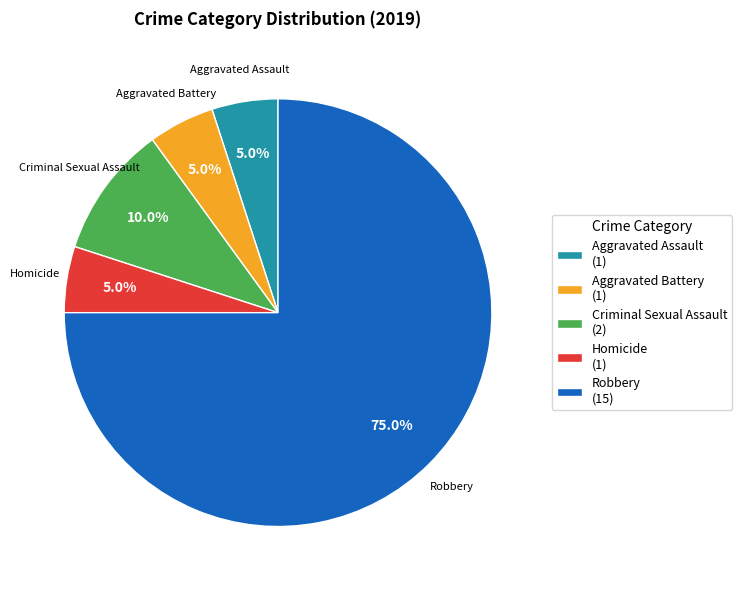

Is there any slice that represents more than half of the pie?

Yes